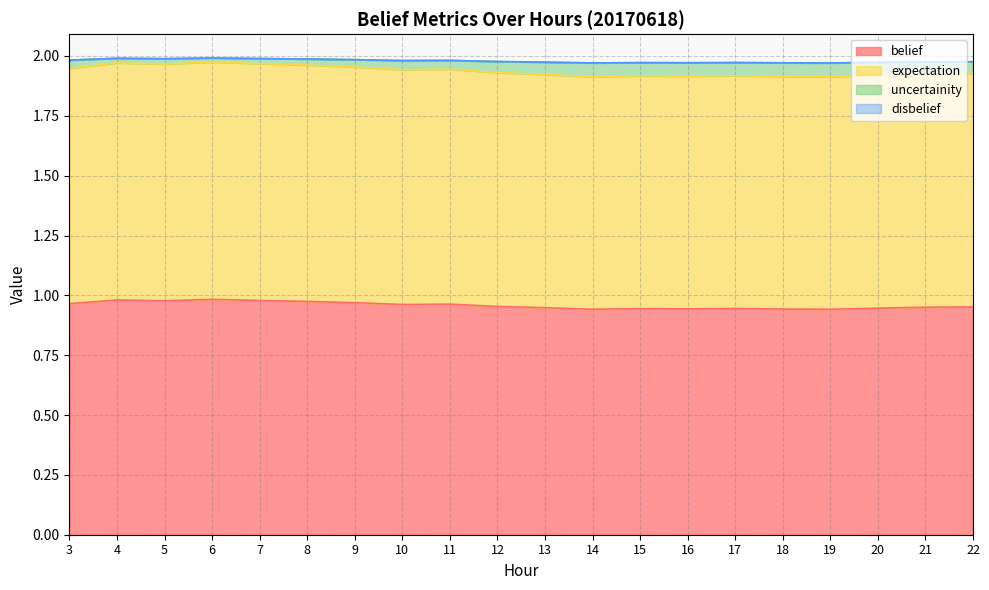

Which series has the widest spread of values?

expectation